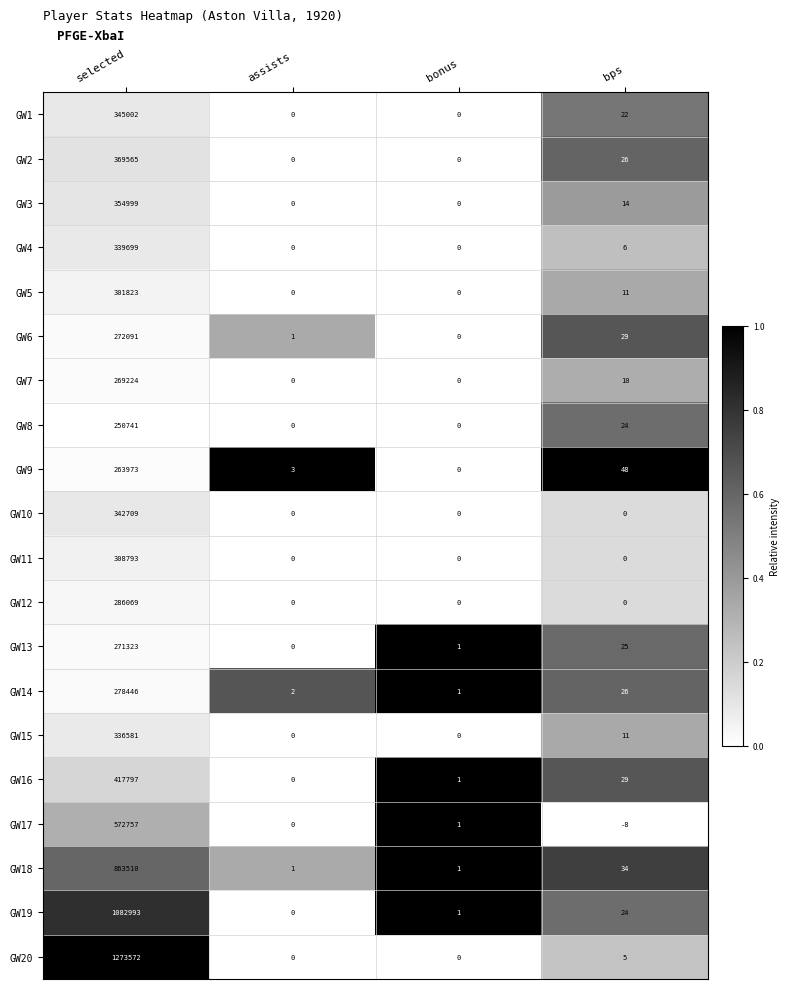

Which series has the largest total across all categories?

GW20